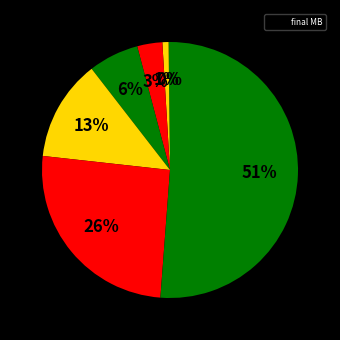

How many slices are in this pie chart?

7